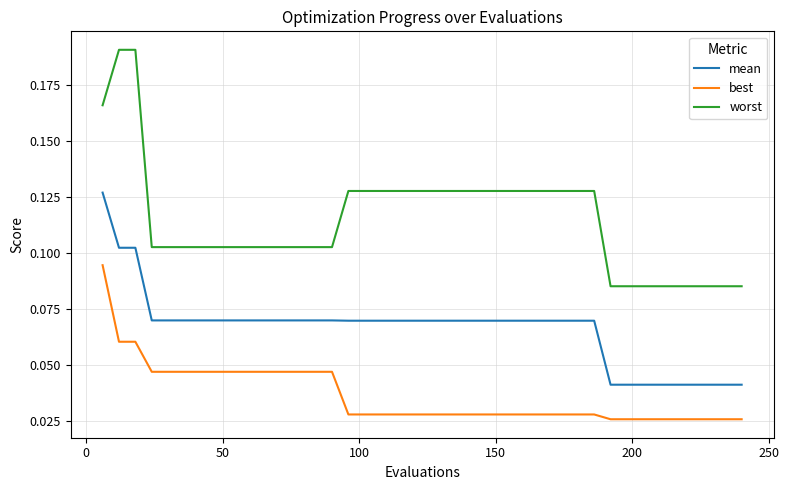

Which series has the largest total across all categories?

worst